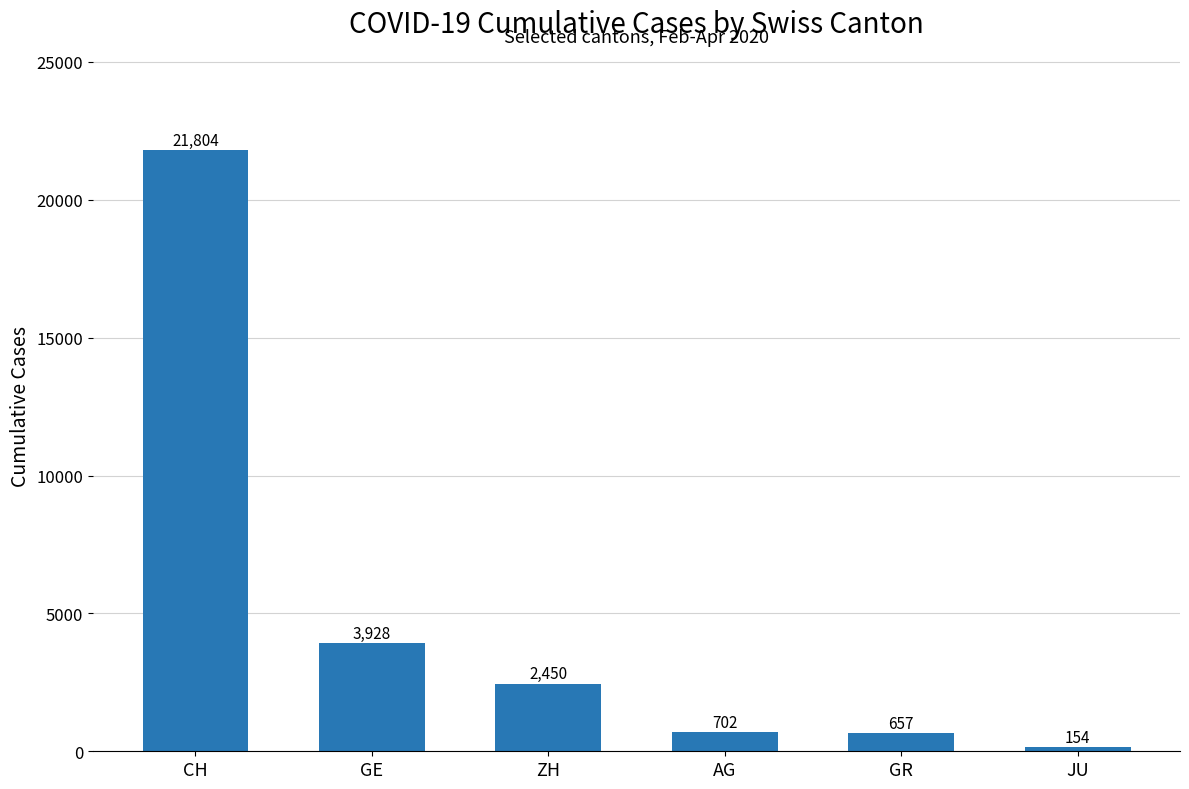

What is the difference between the values at AG and GR?

45